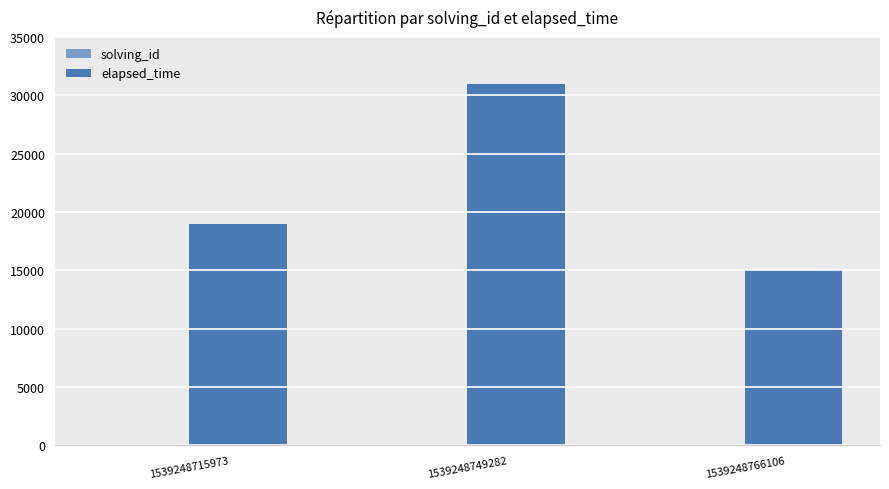

Which series changed the most between 1539248715973 and 1539248766106?

elapsed_time